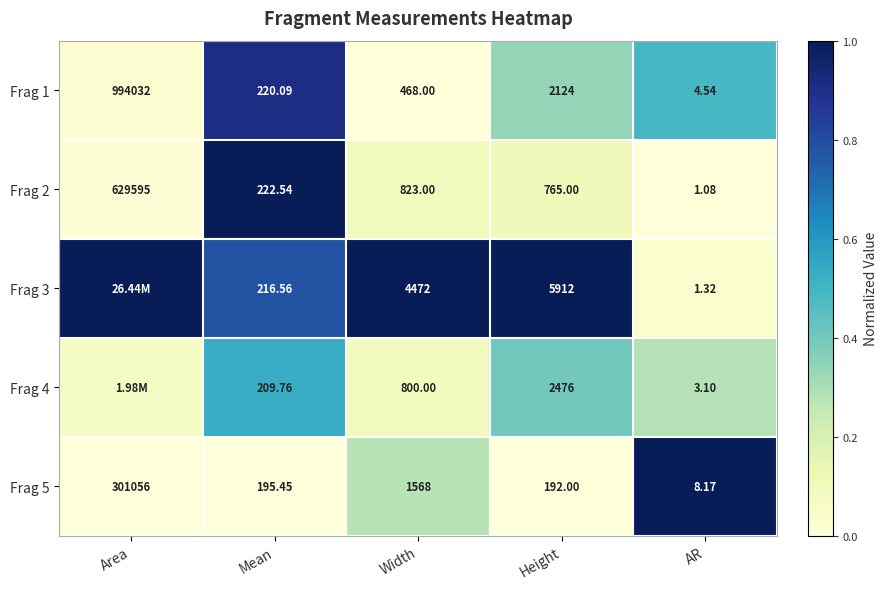

Is the value of Frag 2 at Height greater than the value of Frag 3 at AR?

Yes